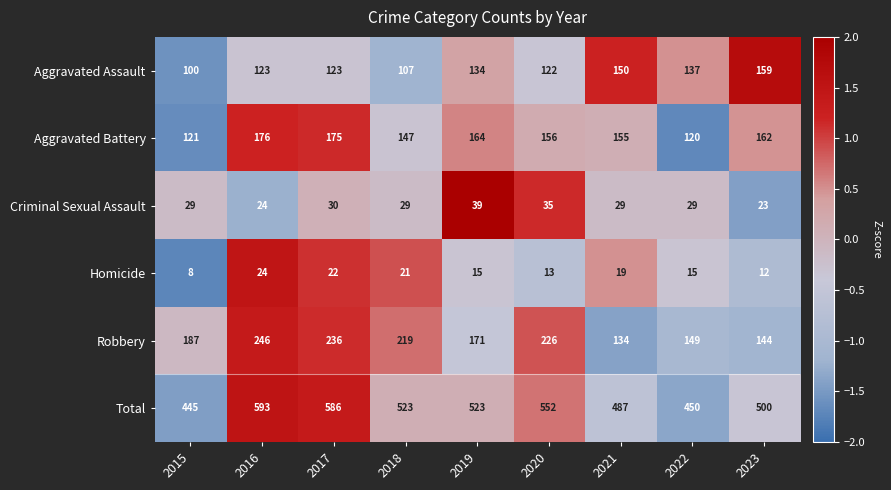

At which label does Aggravated Battery first exceed 156?

2016